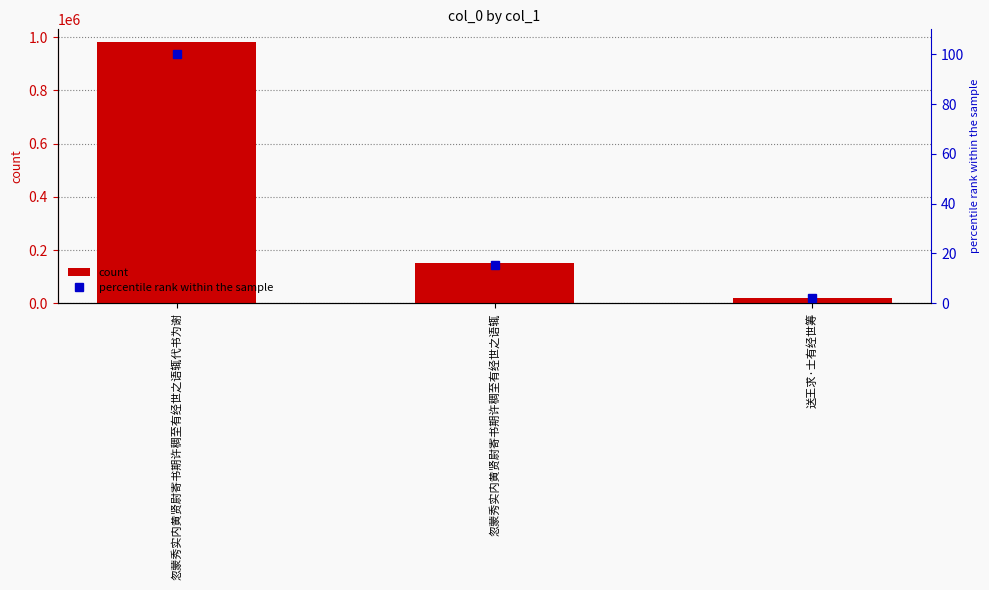

How many groups of bars are there?

3